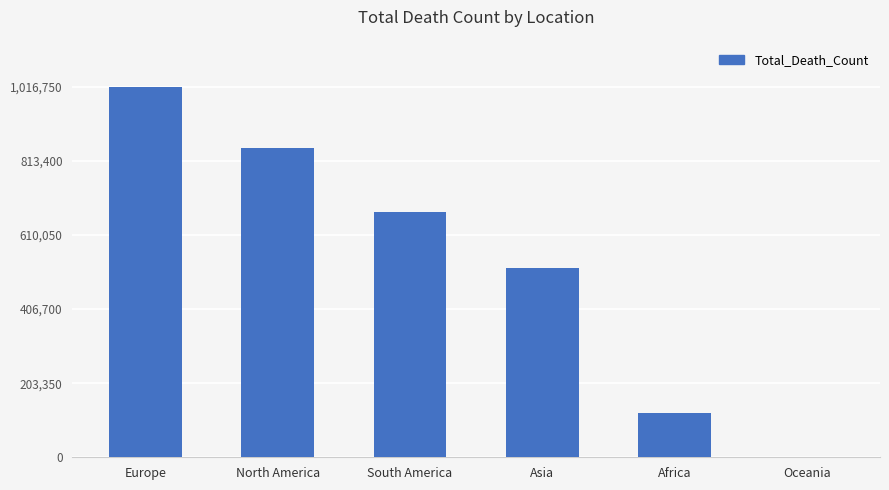

Count the values in the range 121784 to 847942.

4